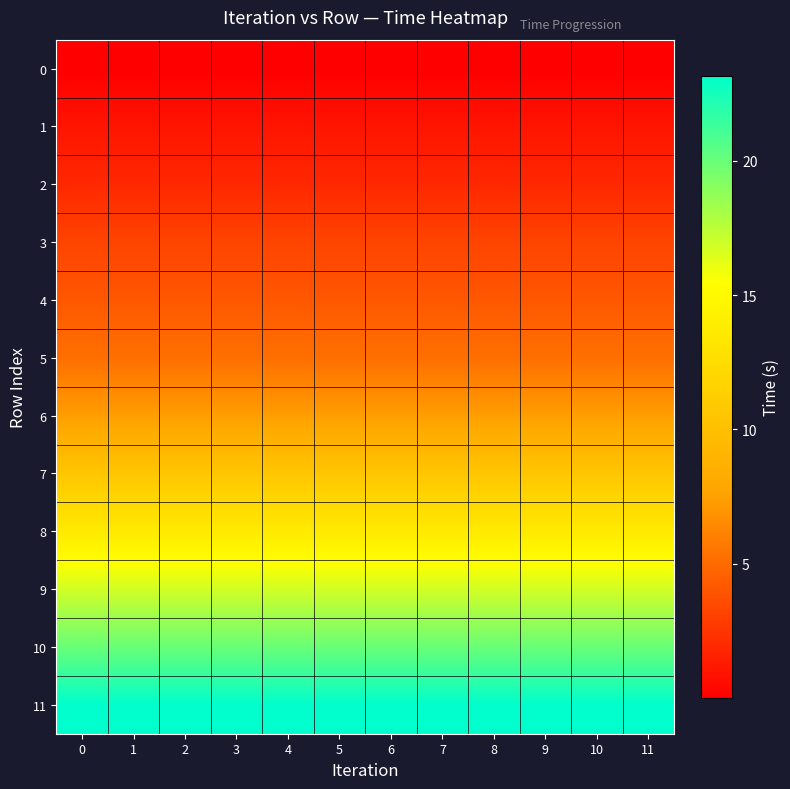

Reading left to right, extract all data points from this chart.

0: 0=0.0	1=0.0	2=0.0	3=0.0	4=0.0	5=0.0	6=0.0	7=0.0	8=0.0	9=0.0	10=0.0	11=0.0
1: 0=1.0	1=1.0	2=1.0	3=1.0	4=1.0	5=1.0	6=1.0	7=1.0	8=1.0	9=1.0	10=1.0	11=1.0
2: 0=1.9	1=1.9	2=1.9	3=1.9	4=1.9	5=1.9	6=1.9	7=1.9	8=1.9	9=1.9	10=1.9	11=1.9
3: 0=3.2	1=3.2	2=3.2	3=3.2	4=3.2	5=3.2	6=3.2	7=3.2	8=3.2	9=3.2	10=3.2	11=3.2
4: 0=4.1	1=4.1	2=4.1	3=4.1	4=4.1	5=4.1	6=4.1	7=4.1	8=4.1	9=4.1	10=4.1	11=4.1
5: 0=5.2	1=5.2	2=5.2	3=5.2	4=5.2	5=5.2	6=5.2	7=5.2	8=5.2	9=5.2	10=5.2	11=5.2
6: 0=7.3	1=7.3	2=7.3	3=7.3	4=7.3	5=7.3	6=7.3	7=7.3	8=7.3	9=7.3	10=7.3	11=7.3
7: 0=10.5	1=10.5	2=10.5	3=10.5	4=10.5	5=10.5	6=10.5	7=10.5	8=10.5	9=10.5	10=10.5	11=10.5
8: 0=13.7	1=13.7	2=13.7	3=13.7	4=13.7	5=13.7	6=13.7	7=13.7	8=13.7	9=13.7	10=13.7	11=13.7
9: 0=16.8	1=16.8	2=16.8	3=16.8	4=16.8	5=16.8	6=16.8	7=16.8	8=16.8	9=16.8	10=16.8	11=16.8
10: 0=20.0	1=20.0	2=20.0	3=20.0	4=20.0	5=20.0	6=20.0	7=20.0	8=20.0	9=20.0	10=20.0	11=20.0
11: 0=23.2	1=23.2	2=23.2	3=23.2	4=23.2	5=23.2	6=23.2	7=23.2	8=23.2	9=23.2	10=23.2	11=23.2